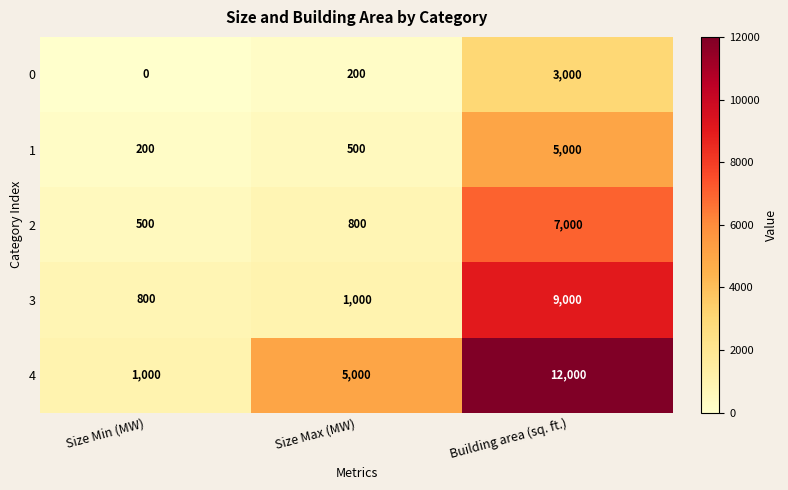

Which series has the largest total across all categories?

4